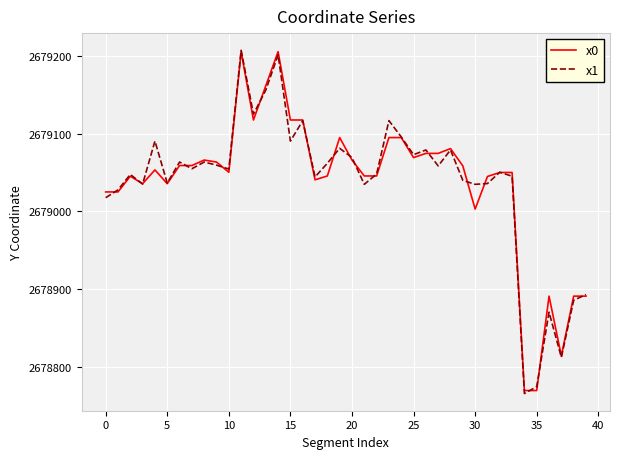

What is the minimum value shown in the chart?

2678765.3